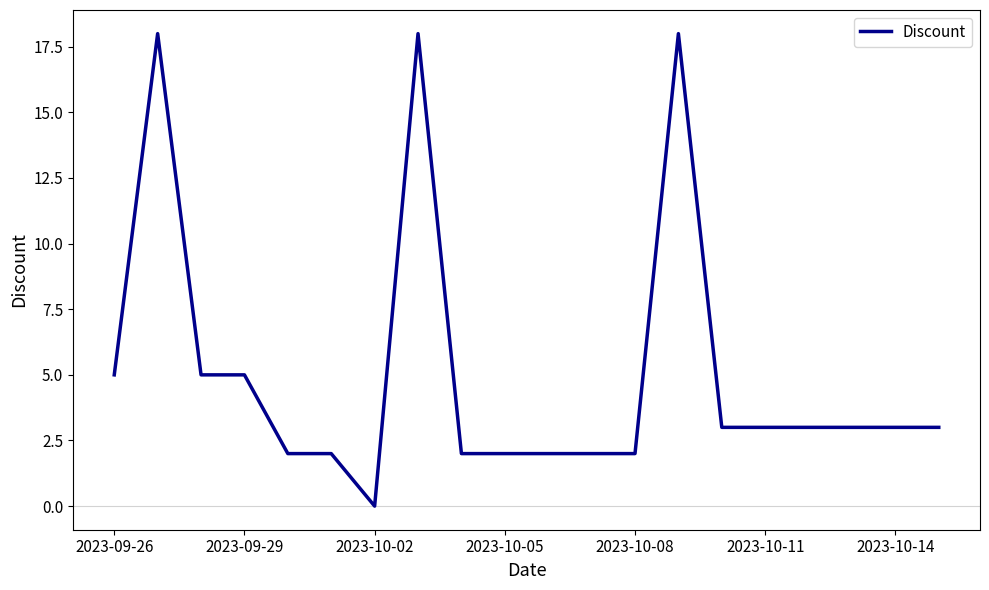

What is the difference between the maximum and minimum values?

18